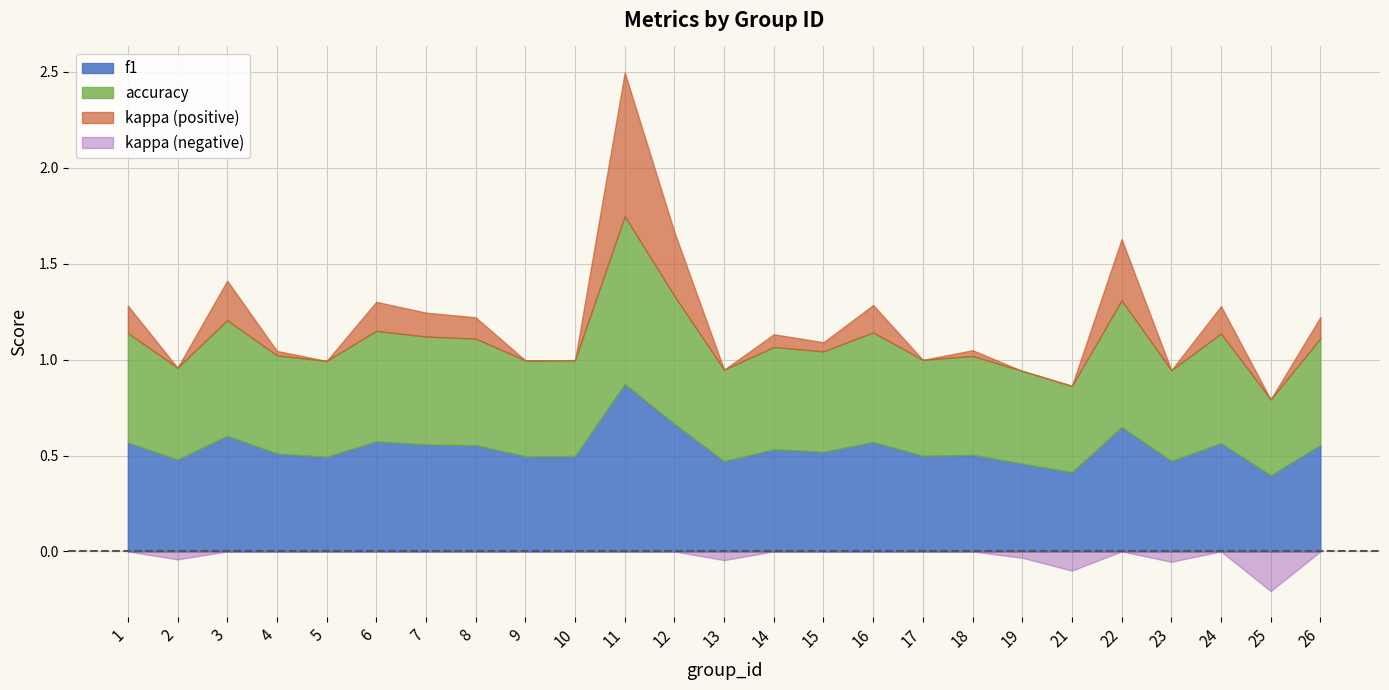

True or false: f1 and accuracy cross at least once.

False